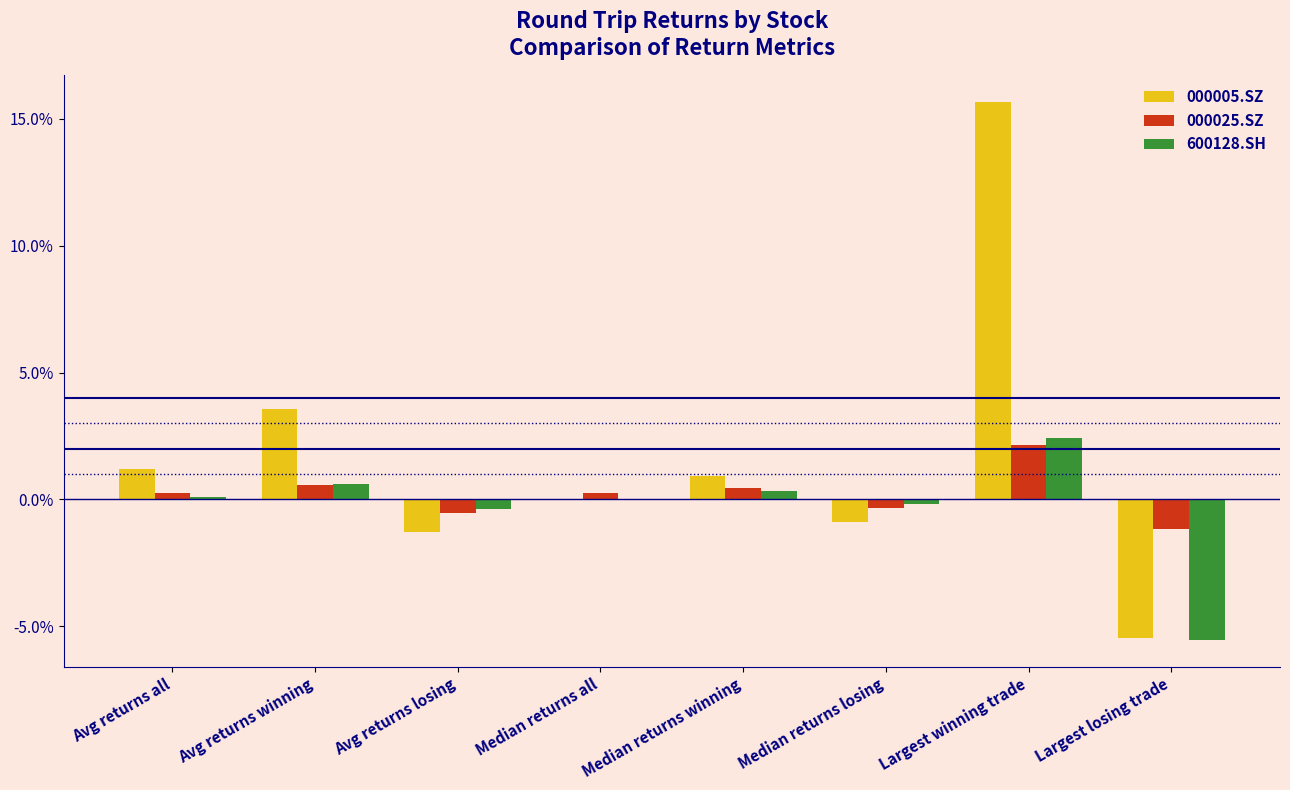

Which series has the largest total across all categories?

000005.SZ